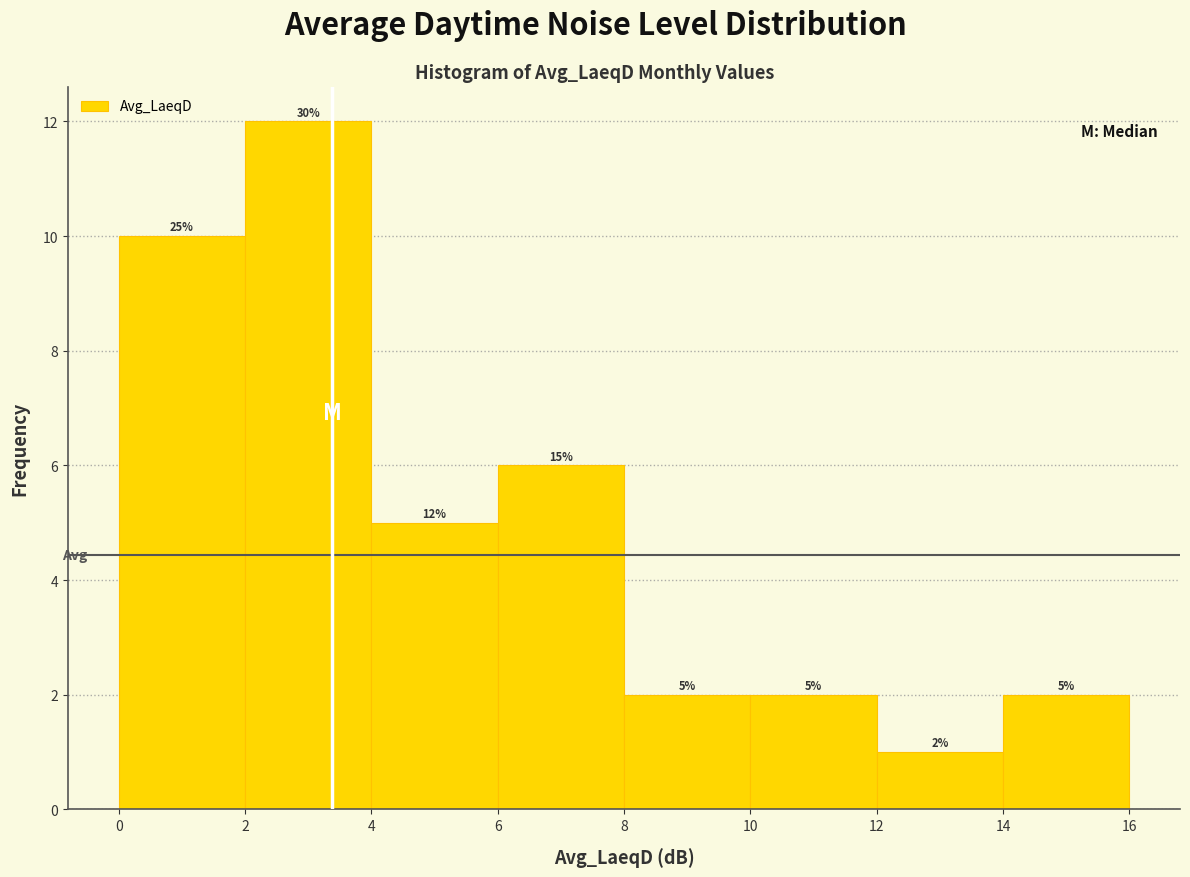

Which range on the x-axis has the tallest bar?

2 to 4